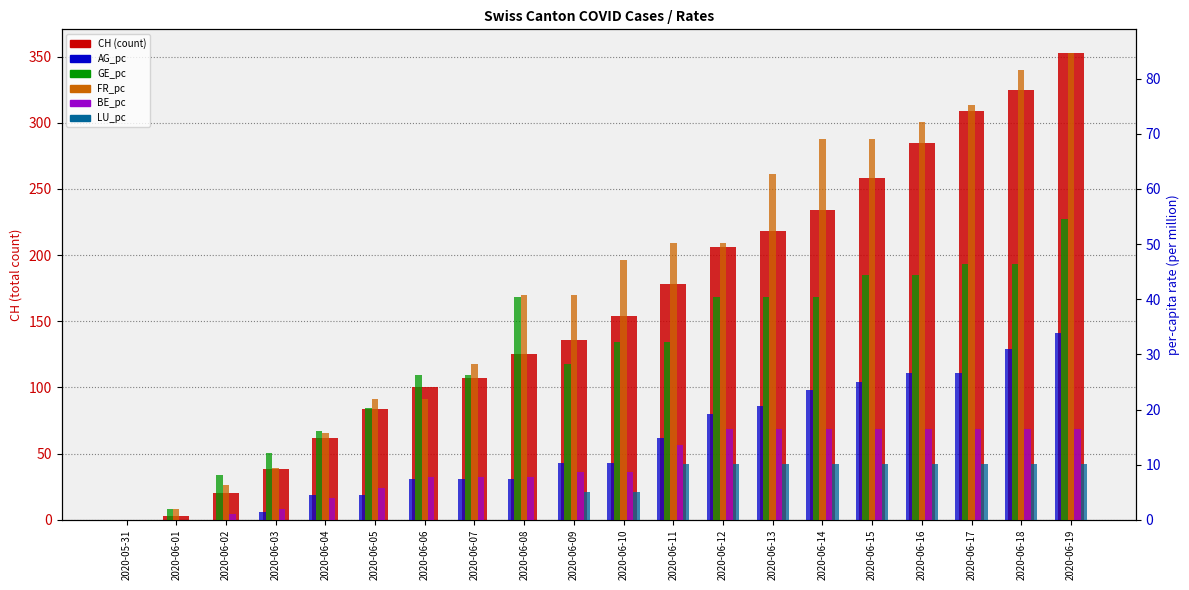

What is the spread (max minus min) of values at 2020-06-03?

38.0